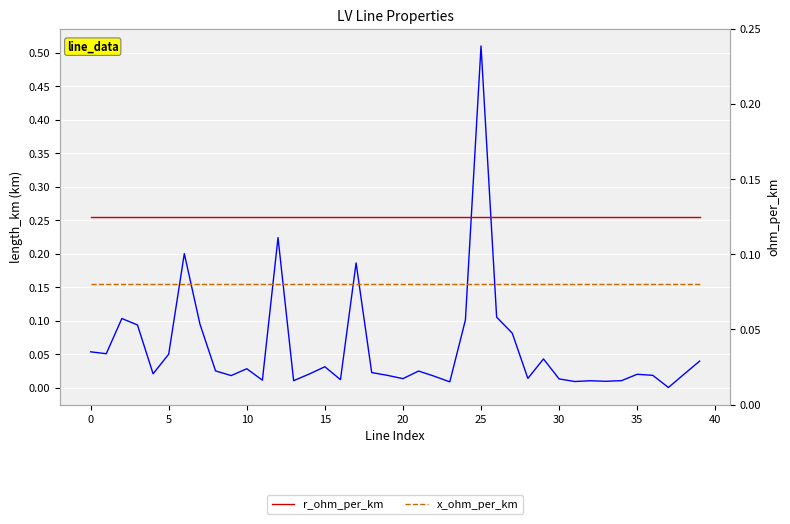

What is the value of the r_ohm_per_km point at the 38th from the left?

0.1